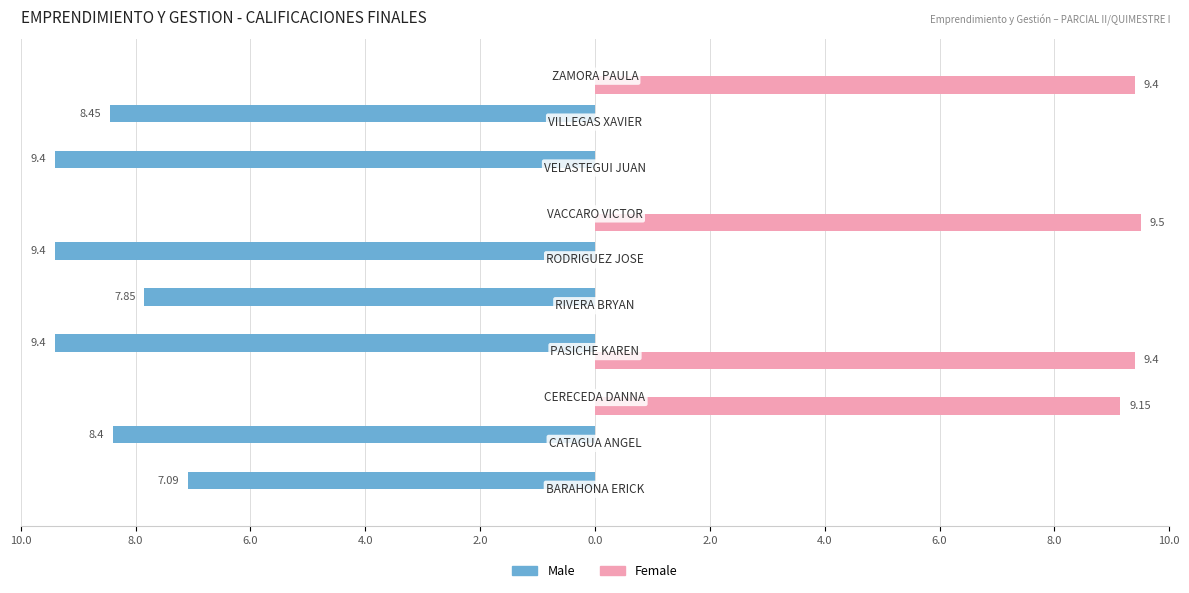

What are all the series names shown in the legend?

Male, Female